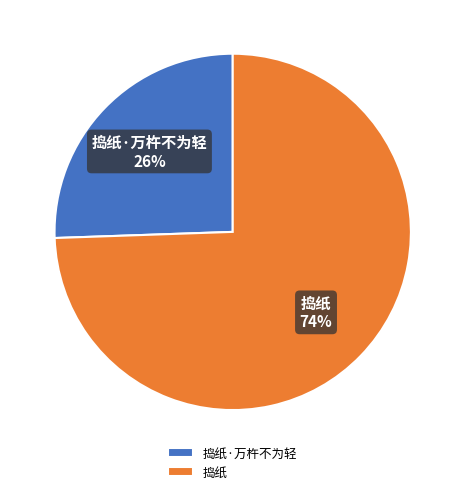

Combined, do 捣纸·万杵不为轻 and 捣纸 account for over 50%?

Yes